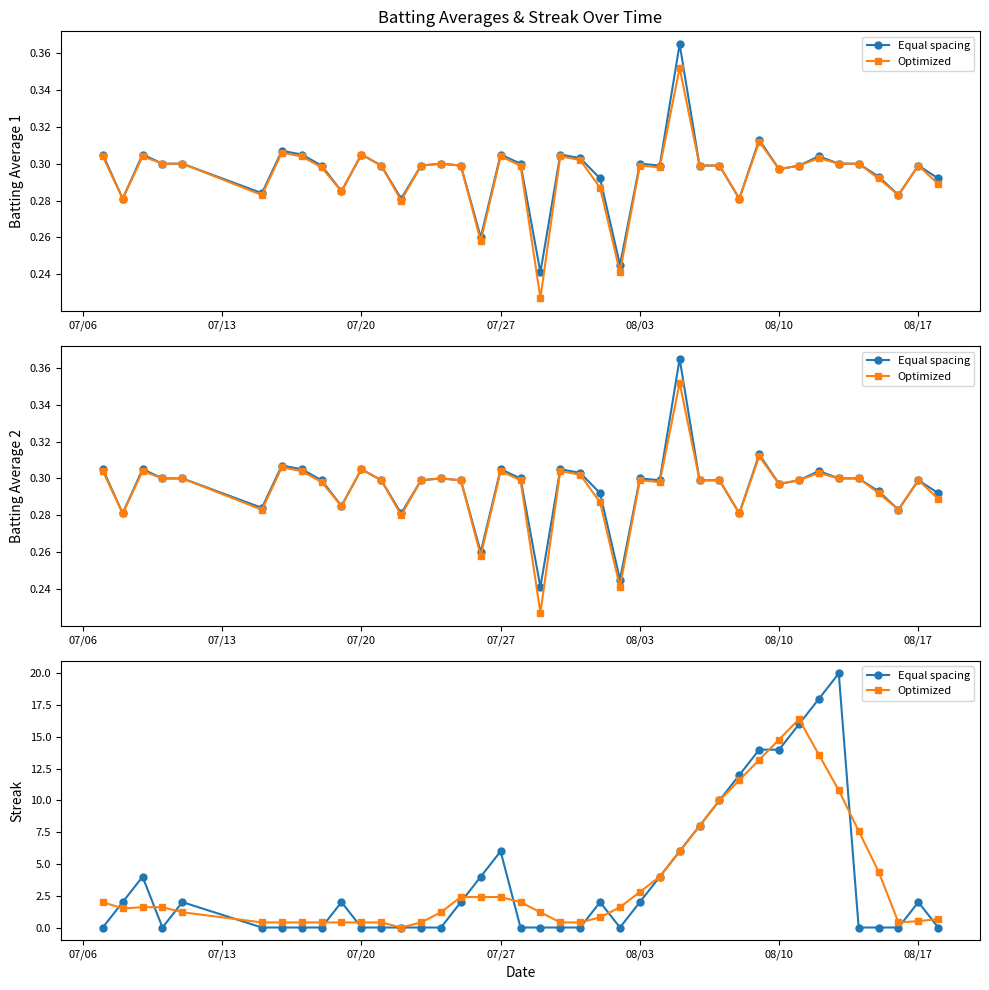

What is the difference between the maximum and minimum values in the Optimized series?

16.4